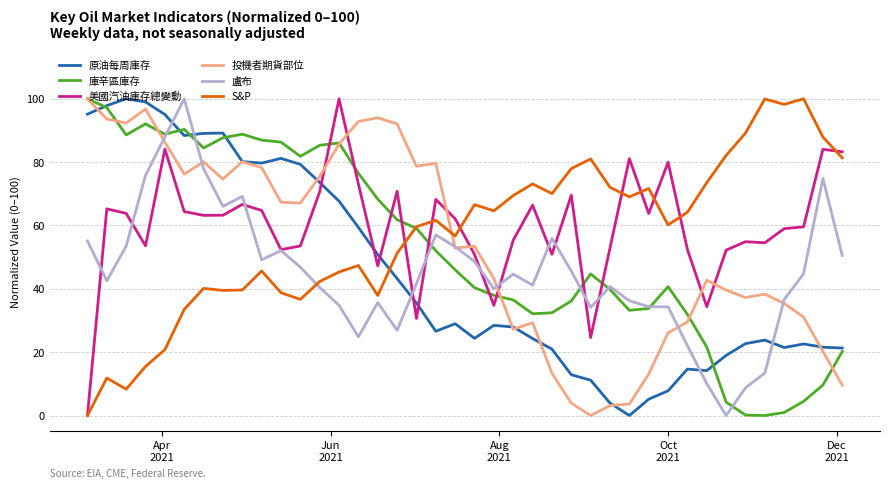

What is the maximum value shown in the chart?

100.0